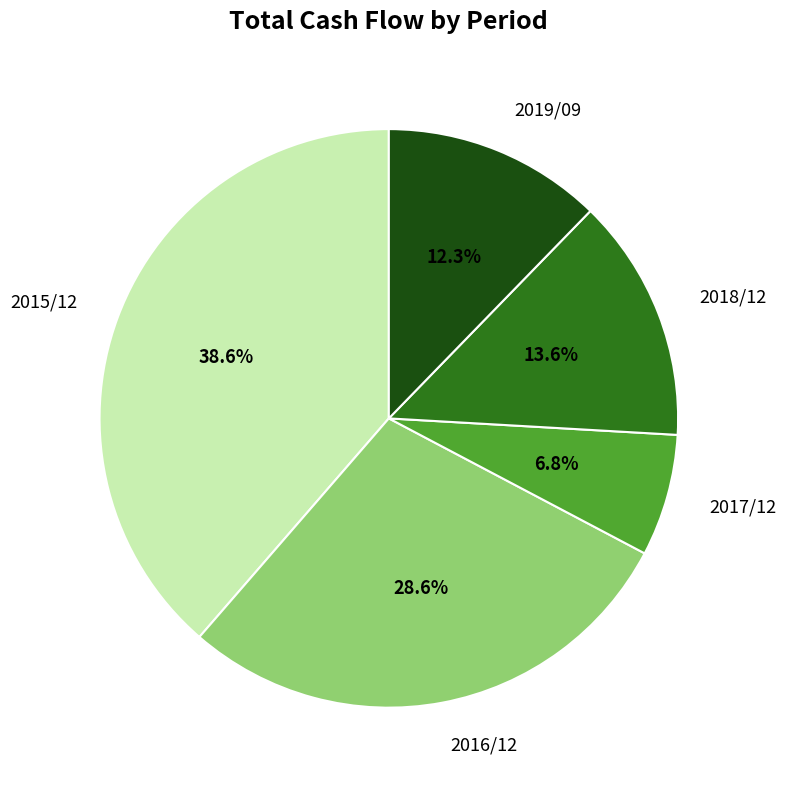

Is it true that 2016/12 is 29% of the pie?

True